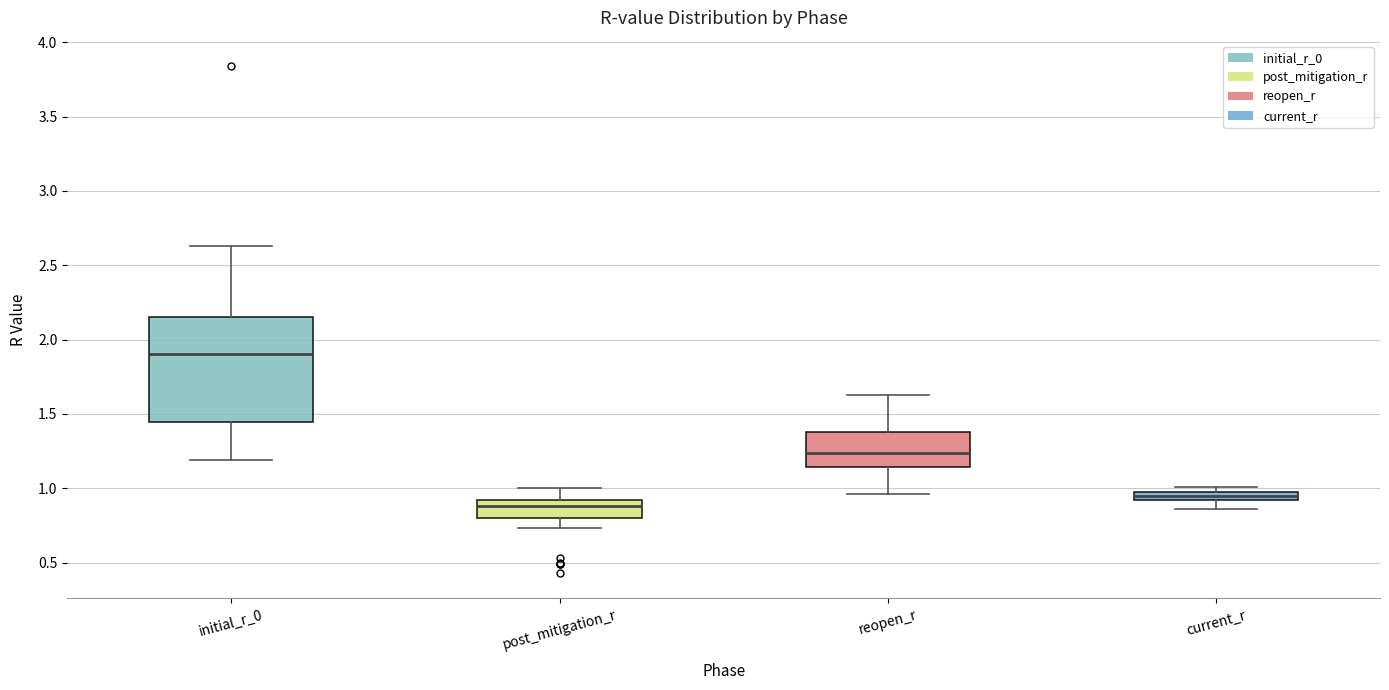

Comparing the boxes themselves (not the whiskers), which one is the tallest?

initial_r_0